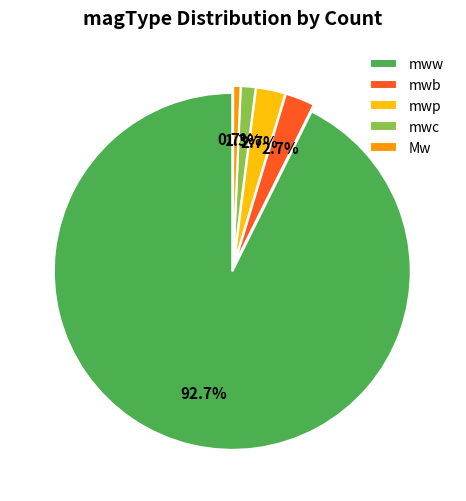

What percentage is the mwb slice, to the nearest percent?

3%